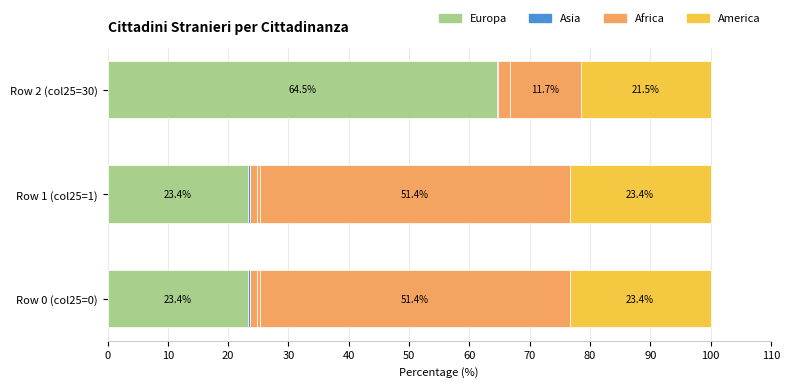

How many distinct data groups are displayed?

6